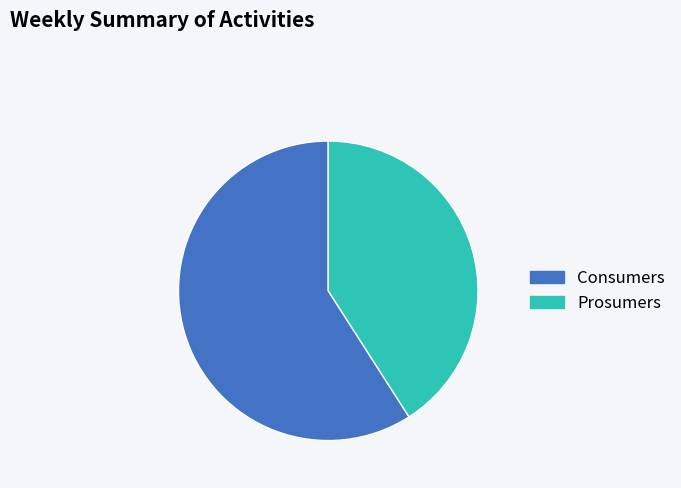

Rank the categories by value from highest to lowest.

Consumers, Prosumers